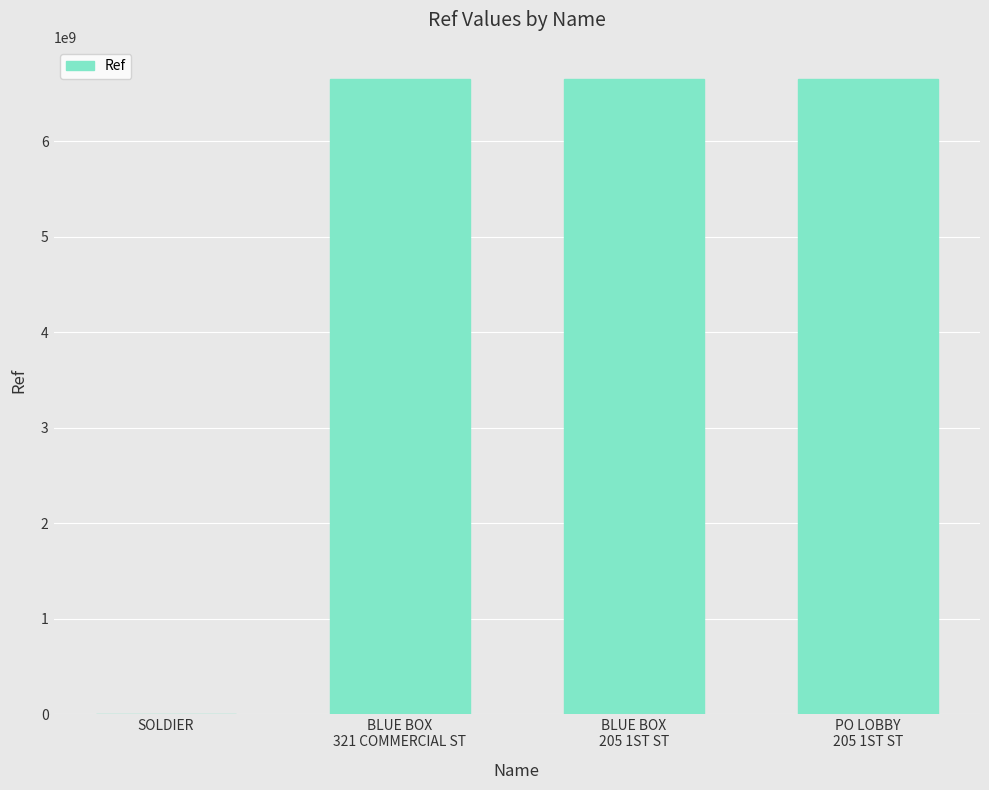

What is the maximum value shown in the chart?

6654000003